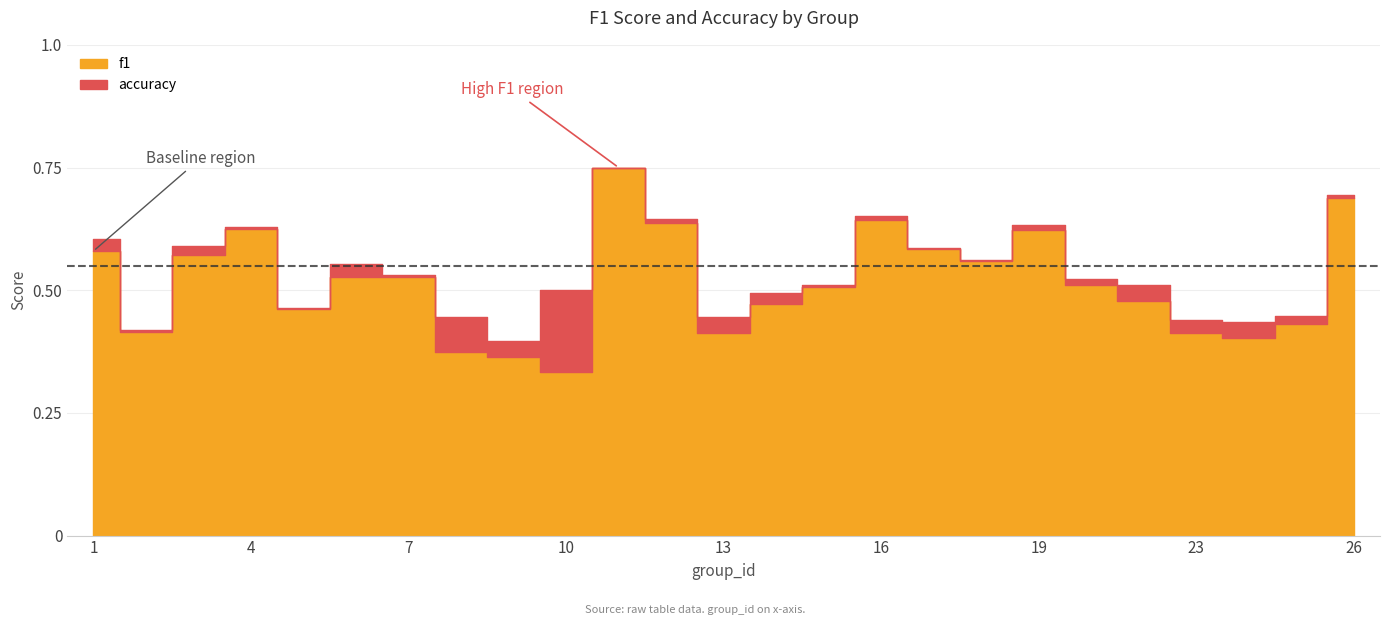

Reading left to right, list all the values displayed in this chart.

f1: 0.6	0.4	0.6	0.6	0.5	0.5	0.5	0.4	0.4	0.3	0.8	0.6	0.4	0.5	0.5	0.6	0.6	0.6	0.6	0.5	0.5	0.4	0.4	0.4	0.7
accuracy: 0.6	0.4	0.6	0.6	0.5	0.6	0.5	0.4	0.4	0.5	0.8	0.6	0.4	0.5	0.5	0.7	0.6	0.6	0.6	0.5	0.5	0.4	0.4	0.4	0.7